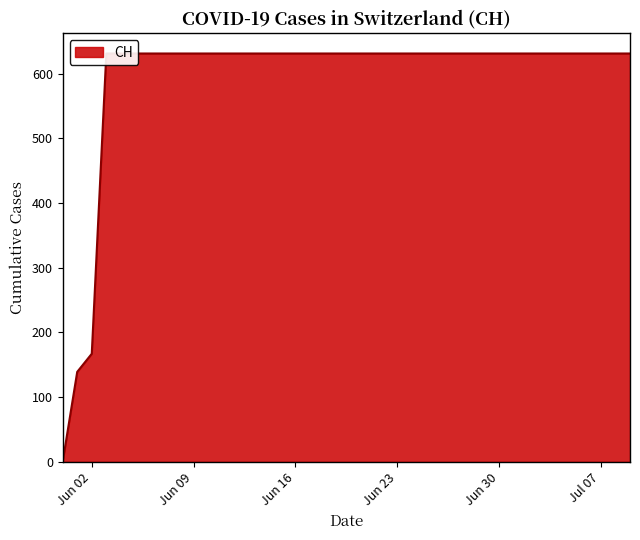

List the labels in order of value, largest first.

2020-06-03, 2020-06-04, 2020-06-05, 2020-06-06, 2020-06-07, 2020-06-08, 2020-06-09, 2020-06-10, 2020-06-11, 2020-06-12, 2020-06-13, 2020-06-14, 2020-06-15, 2020-06-16, 2020-06-17, 2020-06-18, 2020-06-19, 2020-06-20, 2020-06-21, 2020-06-22, 2020-06-23, 2020-06-24, 2020-06-25, 2020-06-26, 2020-06-27, 2020-06-28, 2020-06-29, 2020-06-30, 2020-07-01, 2020-07-02, 2020-07-03, 2020-07-04, 2020-07-05, 2020-07-06, 2020-07-07, 2020-07-08, 2020-07-09, 2020-06-02, 2020-06-01, 2020-05-31